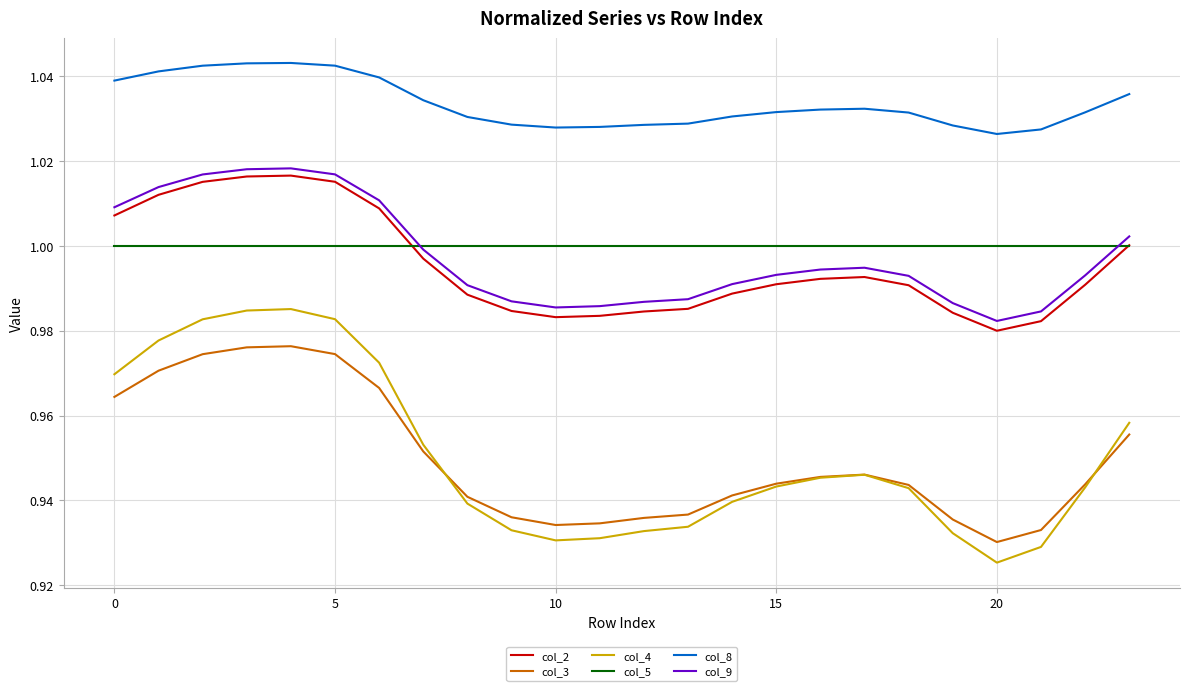

Which series has the largest range (max minus min)?

col_4